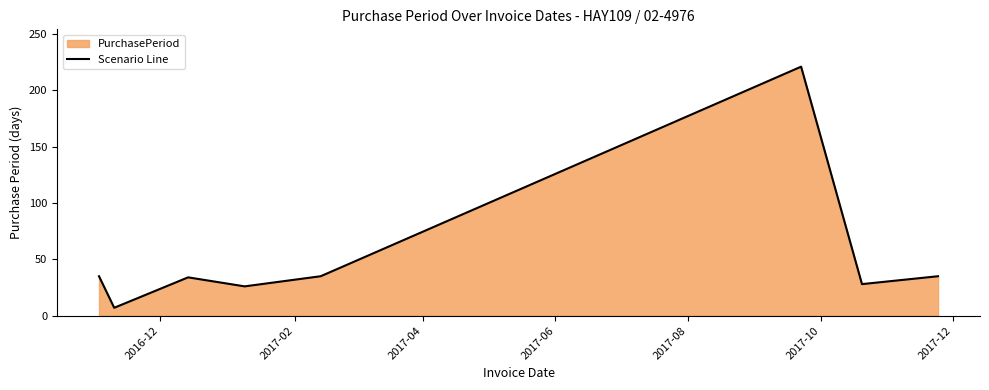

What is the greatest value displayed?

221